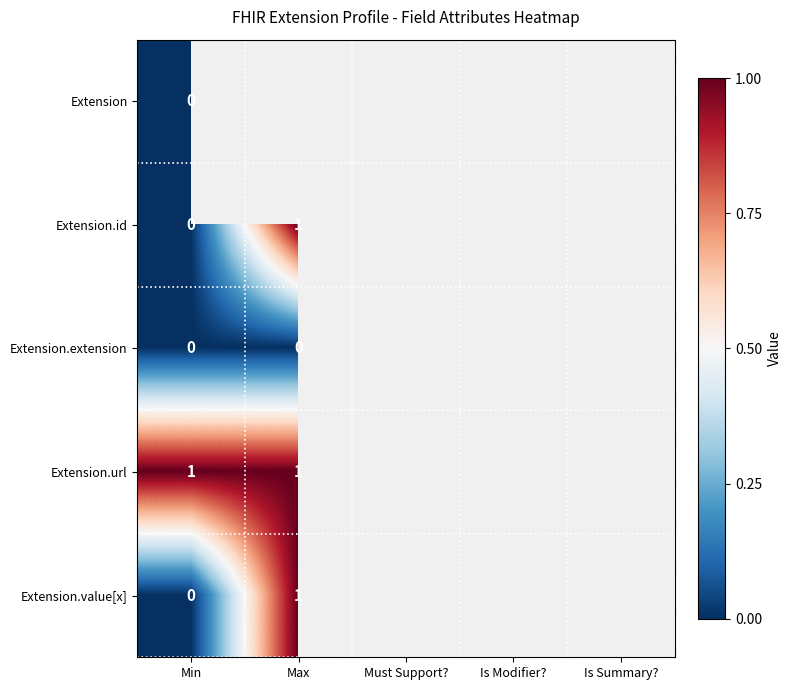

At how many categories does at least one series exceed 0?

2